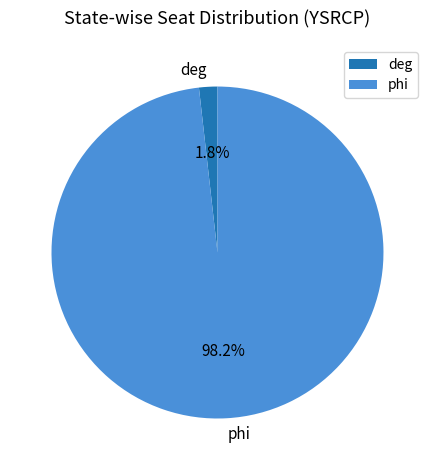

Is the sum of deg and phi greater than half?

Yes